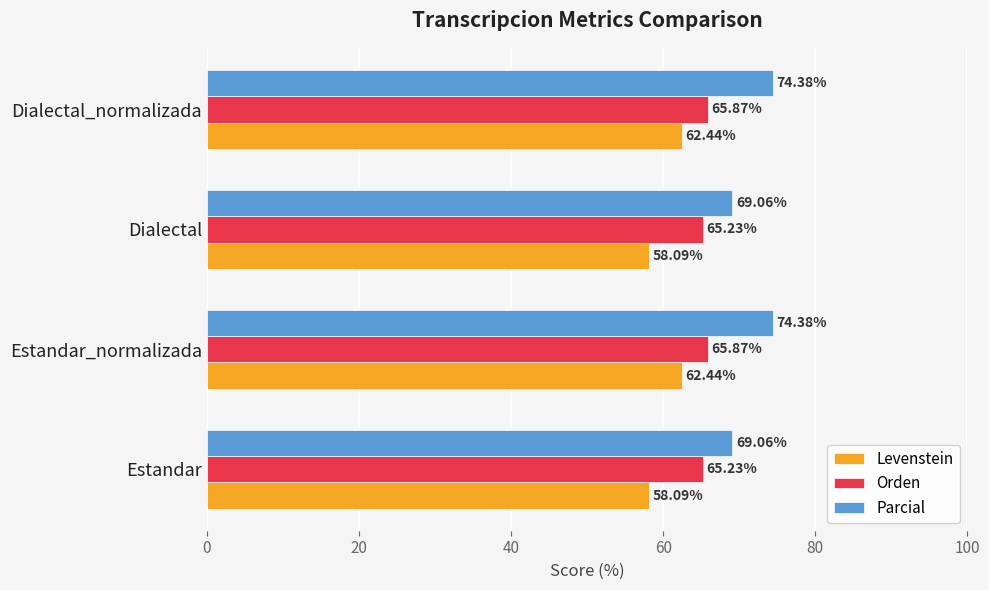

Which series has the widest spread of values?

Parcial